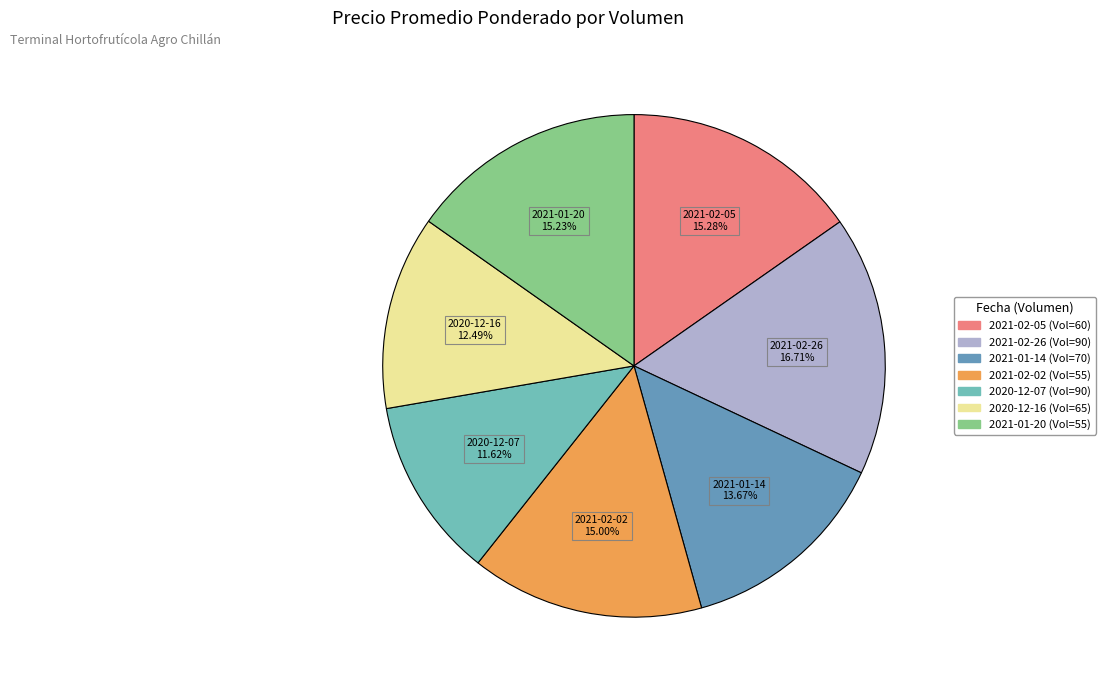

Does any single category account for the majority?

No